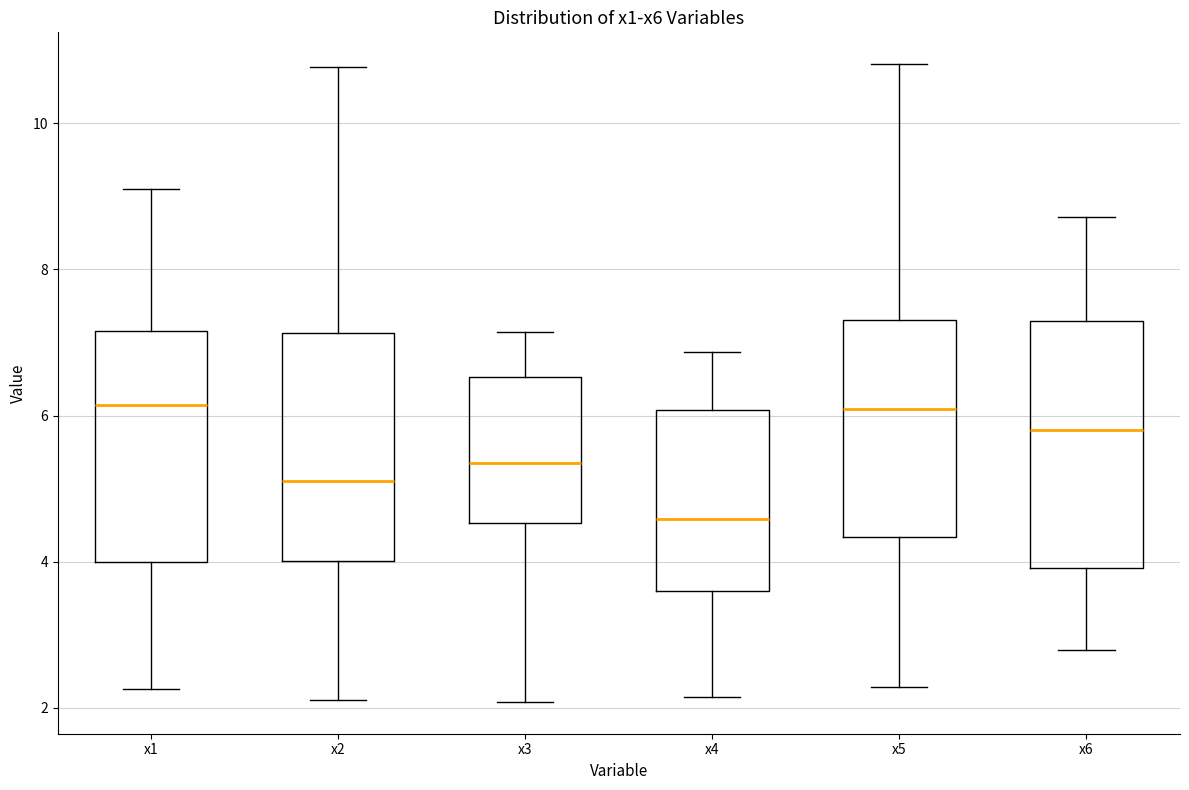

Reading left to right, read every box against the y-axis: the position of its median line, the range the box covers, and the ends of its whiskers. The values are not printed on the chart, so give them approximately, as read against the axis.

x1: median 6.2, box 4.0 to 7.2, whiskers 2.2 to 9.0
x2: median 5.2, box 4.0 to 7.2, whiskers 2.2 to 10.8
x3: median 5.4, box 4.6 to 6.6, whiskers 2.0 to 7.2
x4: median 4.6, box 3.6 to 6.0, whiskers 2.2 to 6.8
x5: median 6.0, box 4.4 to 7.4, whiskers 2.2 to 10.8
x6: median 5.8, box 4.0 to 7.2, whiskers 2.8 to 8.8